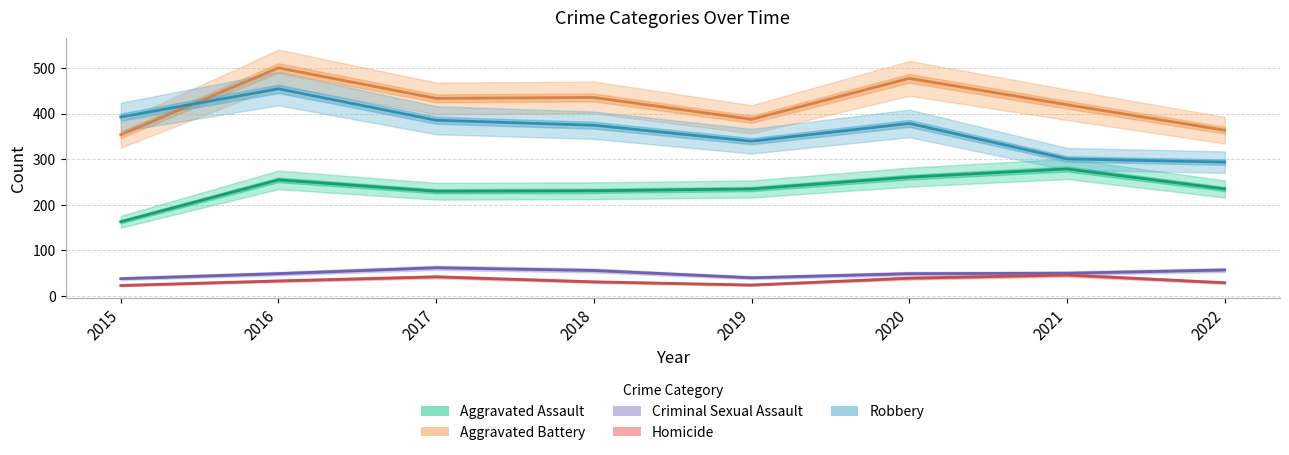

Is it true that Robbery equals 478 at 2022?

False